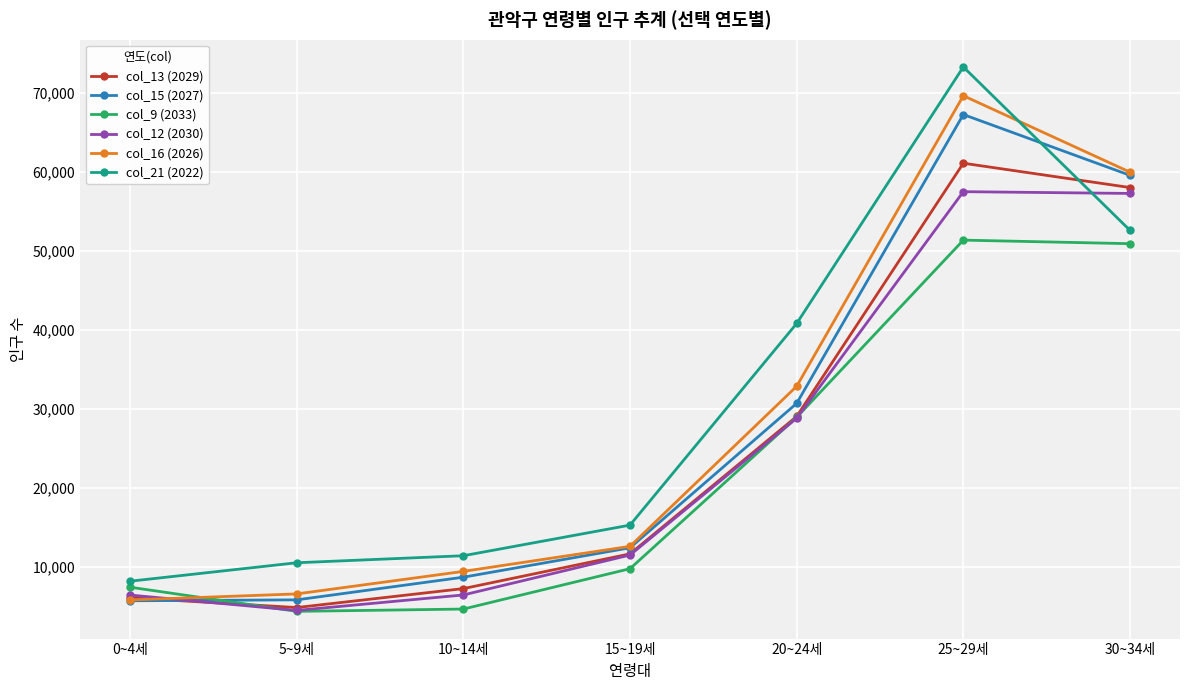

The col_21 (2022) series shows 8237 at 0~4세. True or false?

True